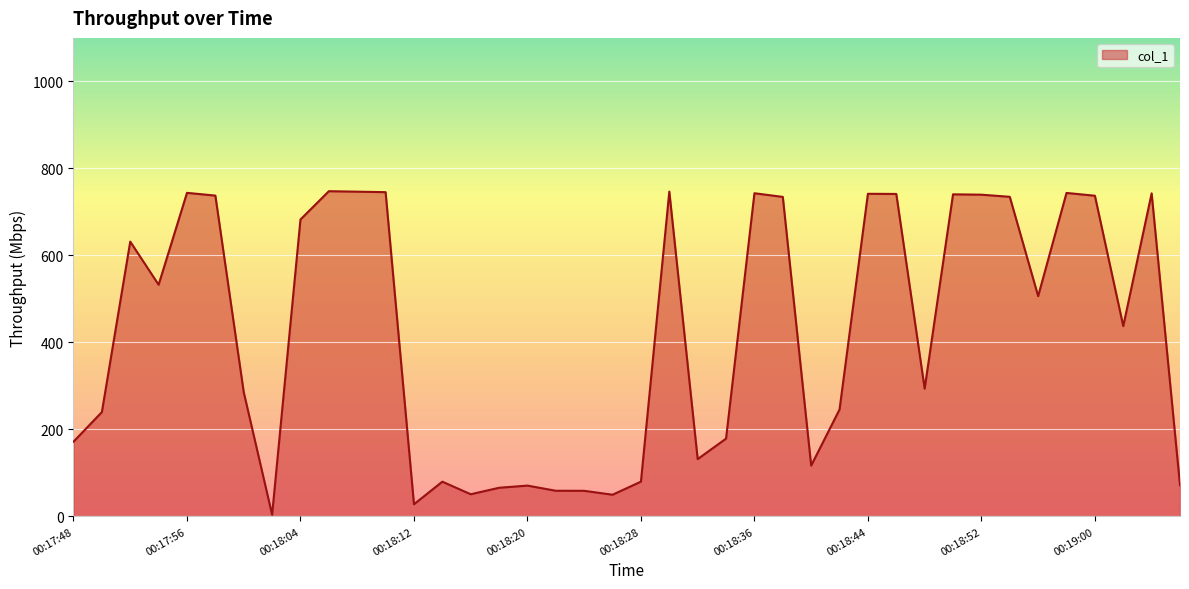

What is the sum of all values?

16940.6